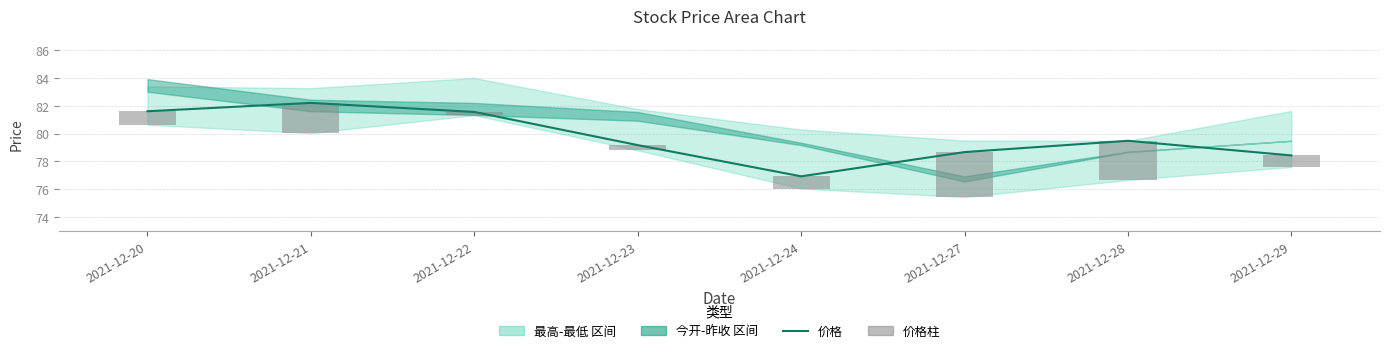

At which category is the sum across all series the highest?

2021-12-21